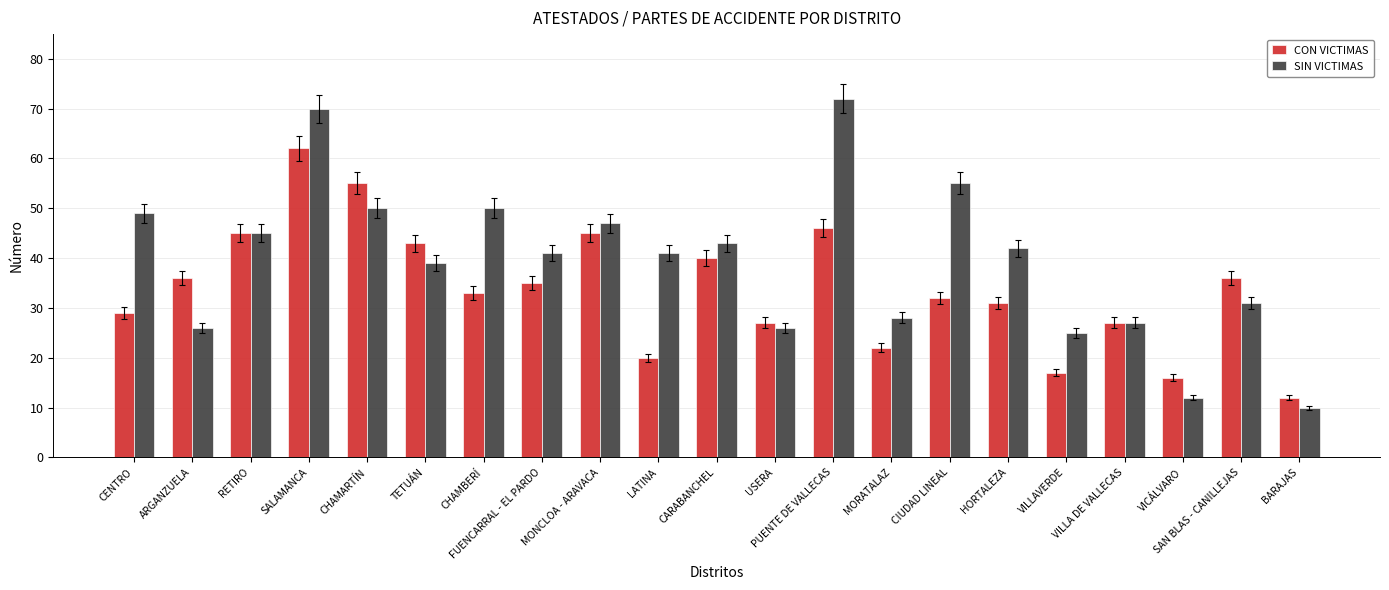

The SIN VICTIMAS series shows 14 at VILLAVERDE. True or false?

False